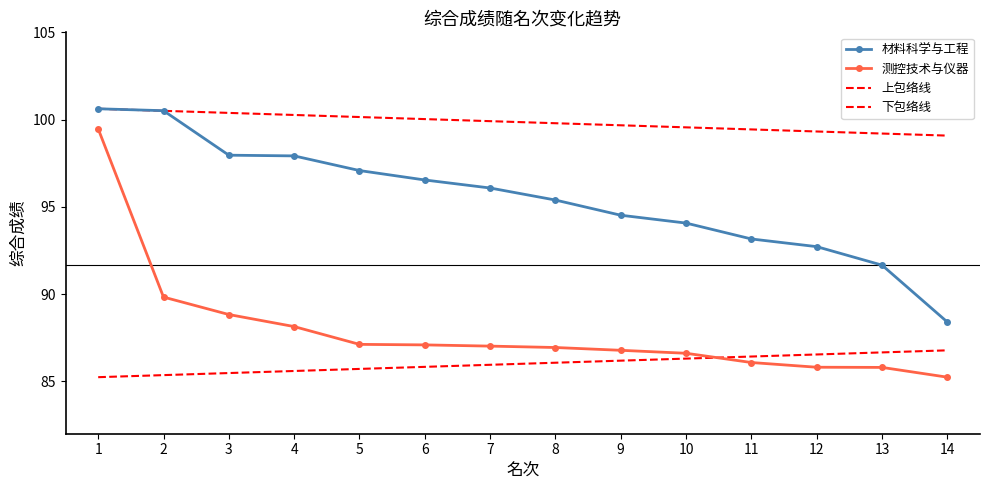

Is the value of 材料科学与工程 at 1 greater than the value of 测控技术与仪器 at 13?

Yes